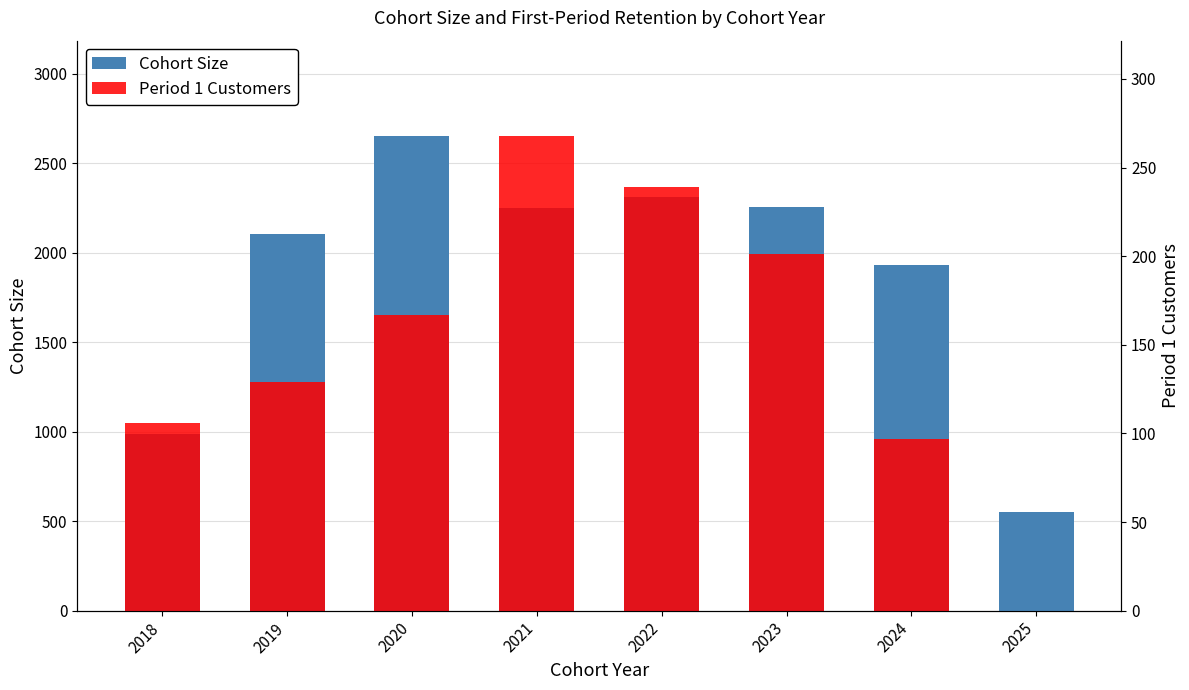

List the series in order of their peak value, lowest first.

Period 1 Customers, Cohort Size